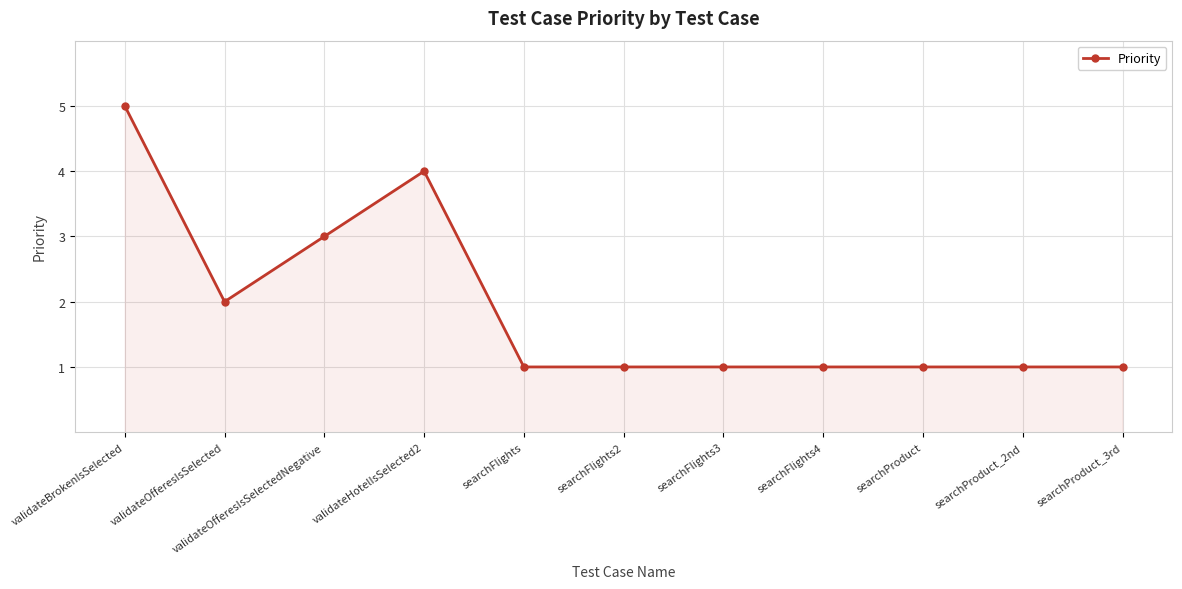

What is the change in value from validateOfferesIsSelectedNegative to searchFlights?

-2